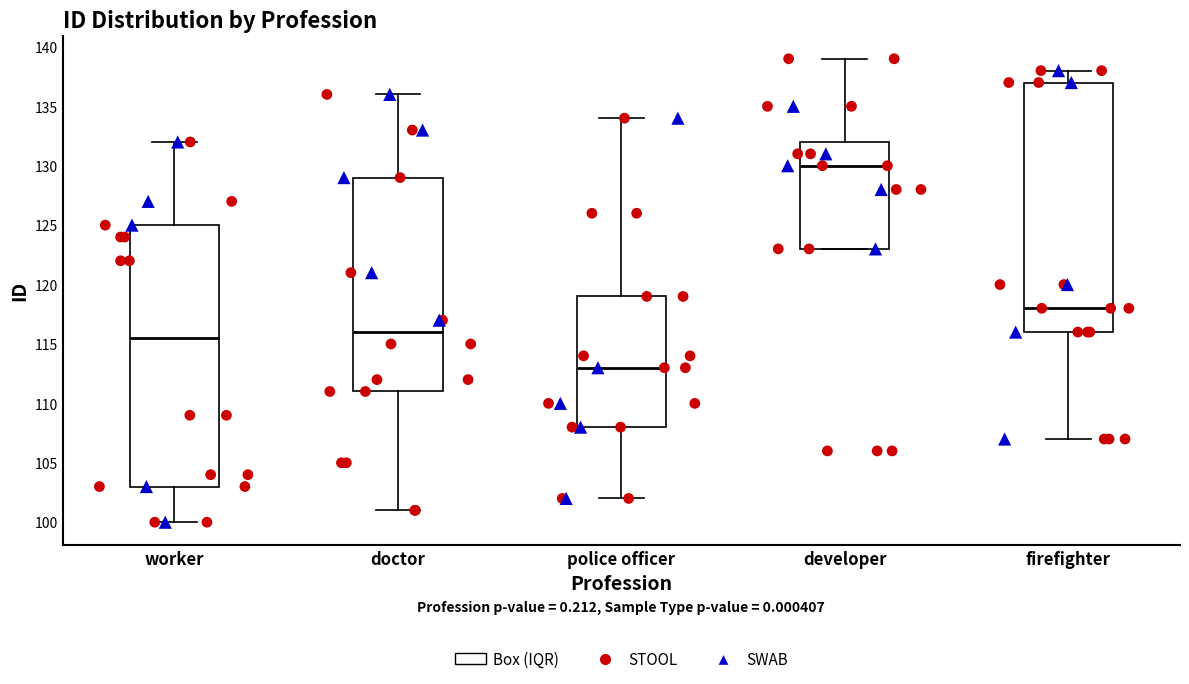

Reading left to right, transcribe this box plot: for each box, give where its median line is, the range the box spans, and where its two whiskers end, as read against the y-axis. The values are not printed on the chart, so give them approximately, as read against the axis.

worker: median 115.5, box 103.0 to 125.0, whiskers 100.0 to 132.0
doctor: median 116.0, box 111.0 to 129.0, whiskers 101.0 to 136.0
police officer: median 113.0, box 108.0 to 119.0, whiskers 102.0 to 134.0
developer: median 130.0, box 123.0 to 132.0, whiskers 123.0 to 139.0
firefighter: median 118.0, box 116.0 to 137.0, whiskers 107.0 to 138.0